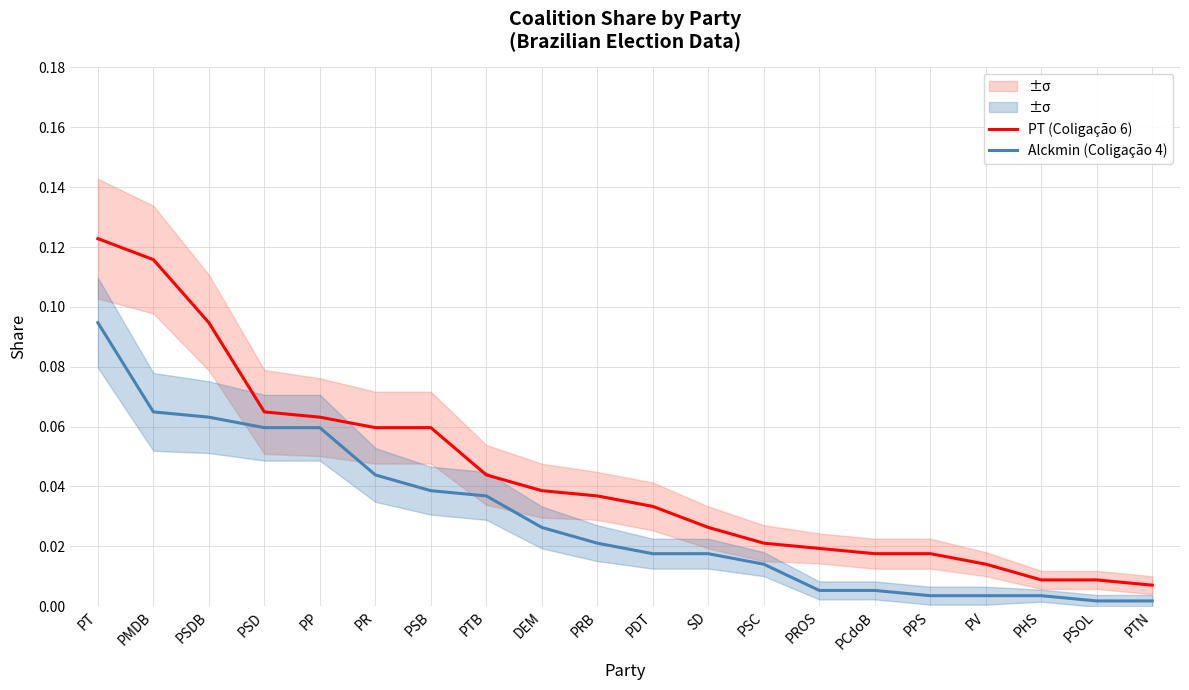

True or false: PT (Coligação 6) has more than 2 points higher than both neighbors.

False